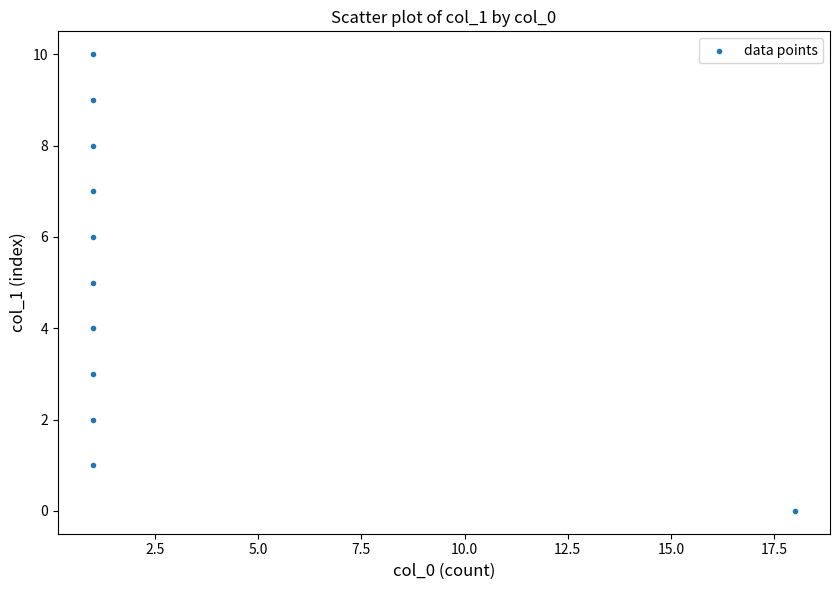

What is the range of X values (max minus min)?

17